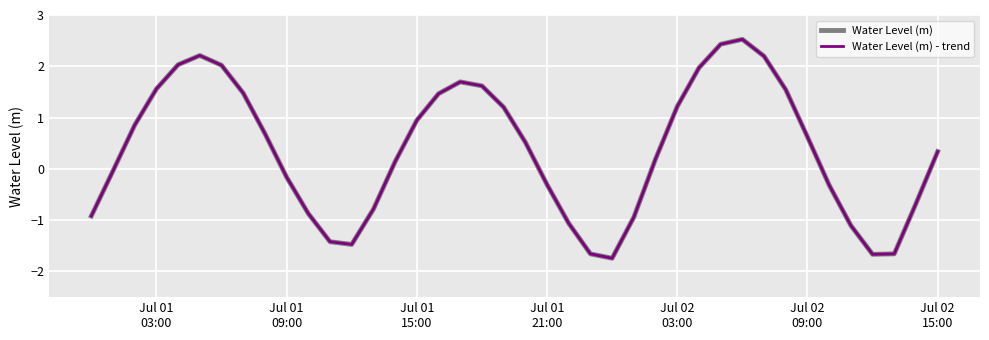

Is this an area chart (filled region under the line)?

No